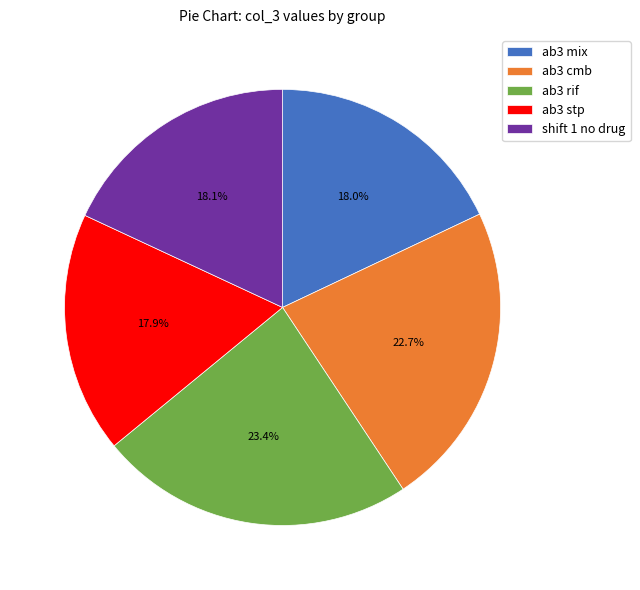

Which category has the biggest portion of the pie?

ab3 rif